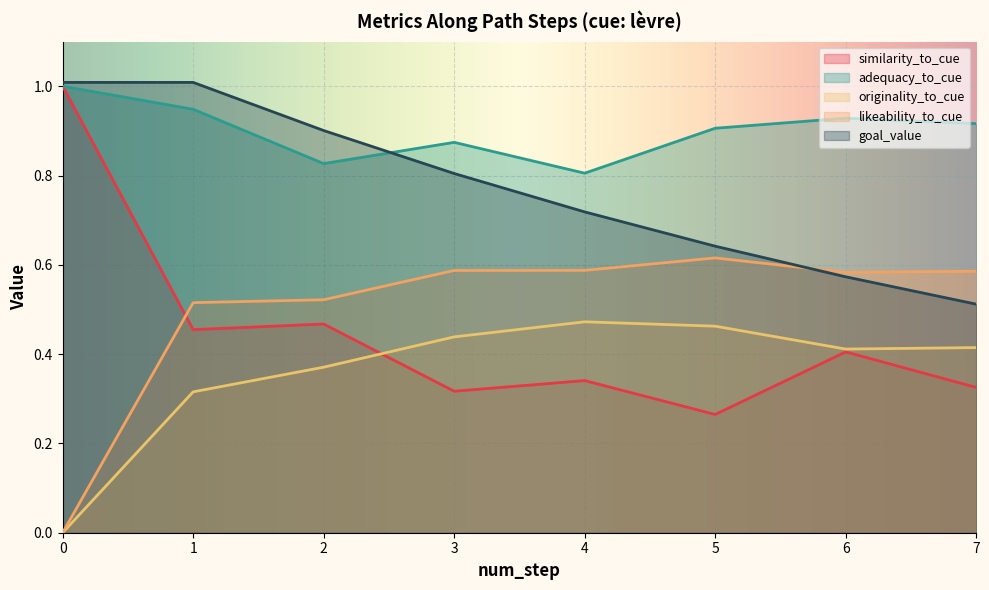

At which category does likeability_to_cue reach its first local peak?

5